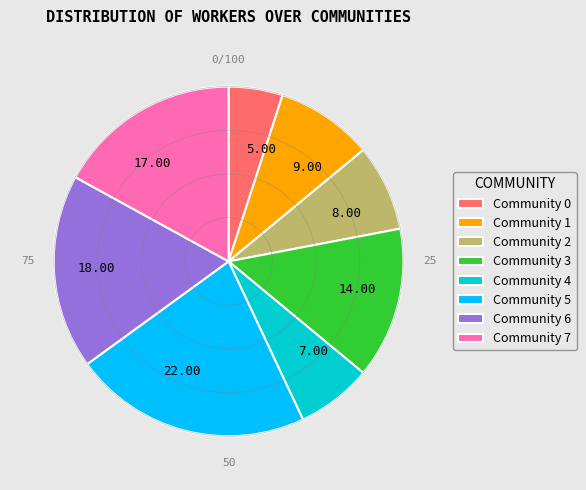

How many slices are in this pie chart?

8